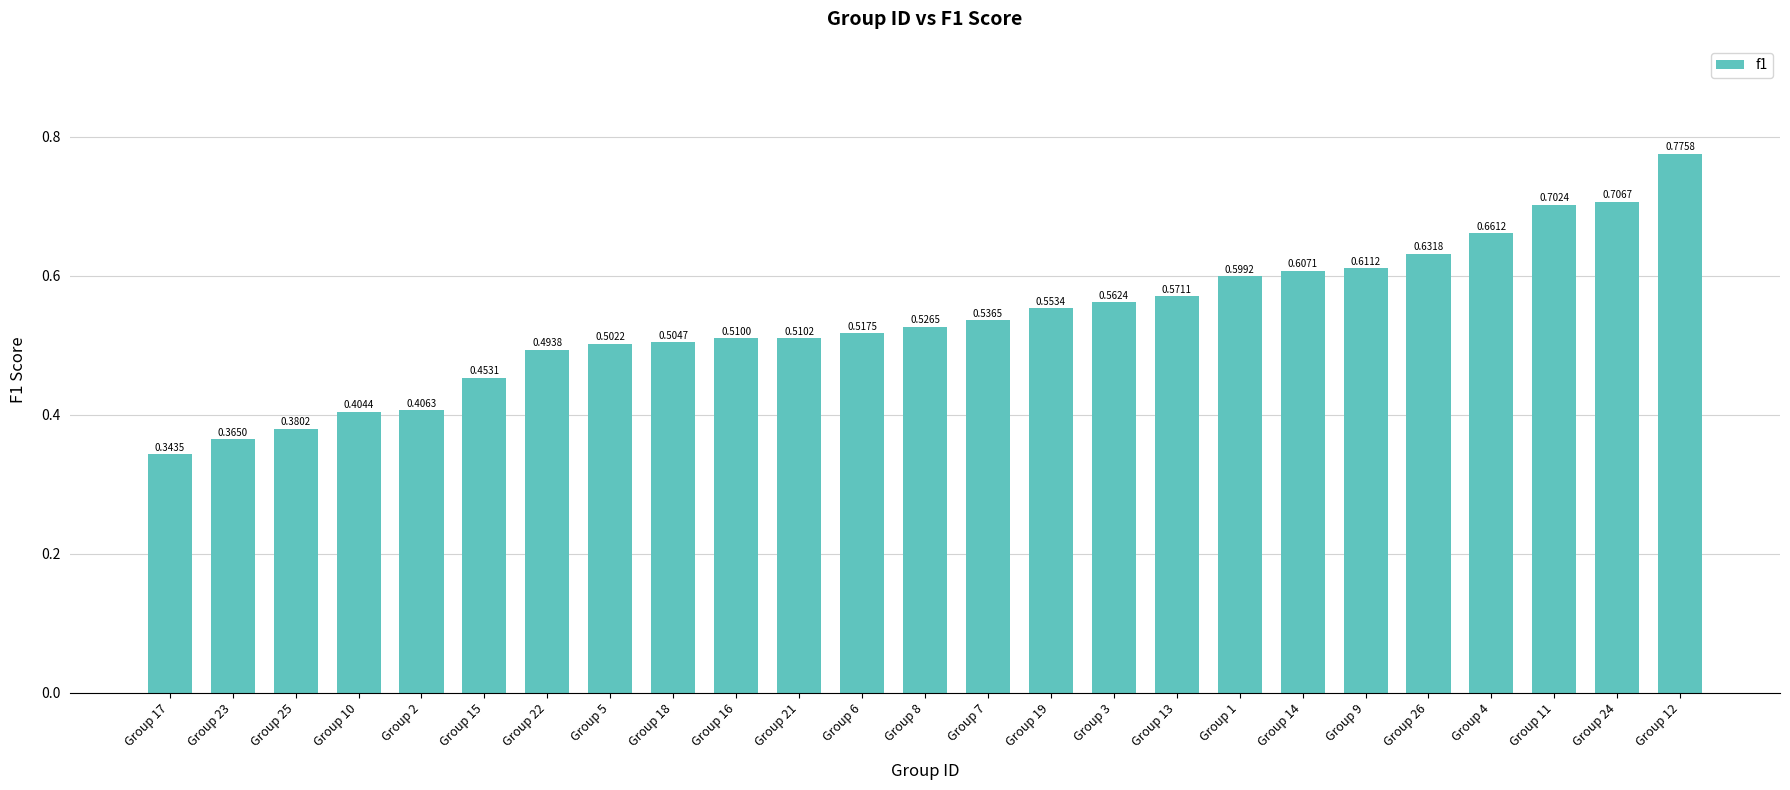

What is the sum of the values at Group 4 and Group 24?

1.4